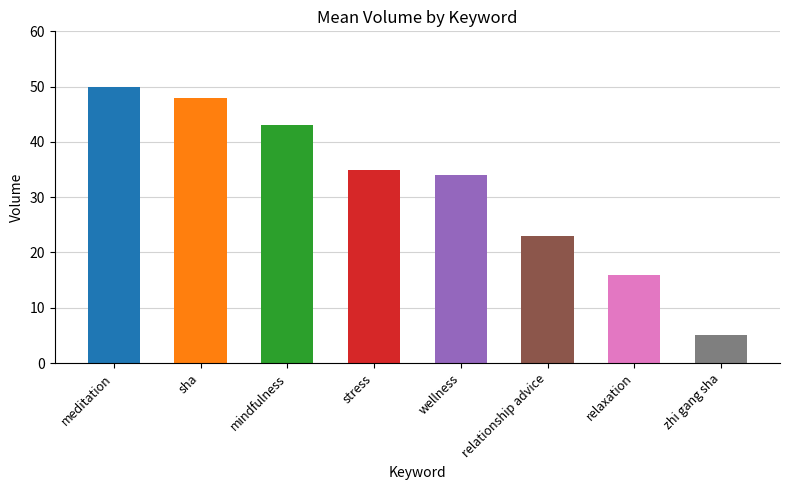

List the labels in order of value, smallest first.

zhi gang sha, relaxation, relationship advice, wellness, stress, mindfulness, sha, meditation